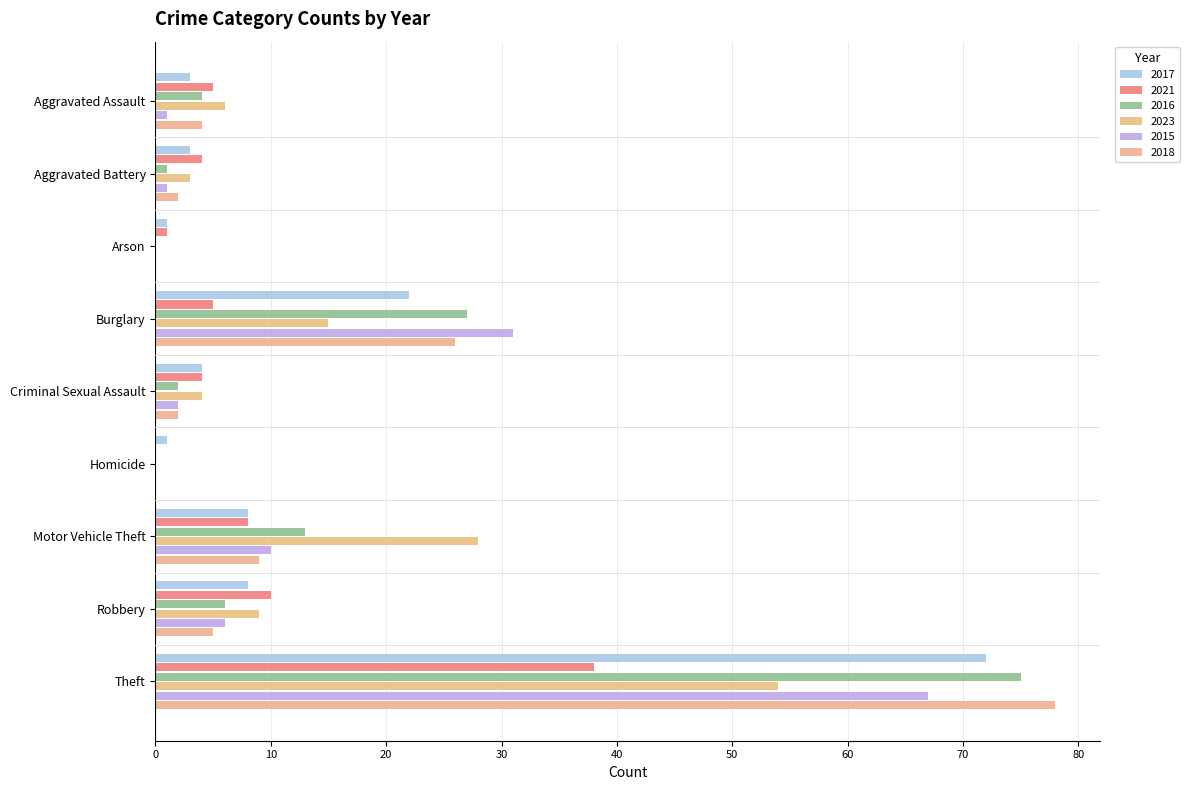

What is the sum of the 2023 values at Theft and Motor Vehicle Theft?

82